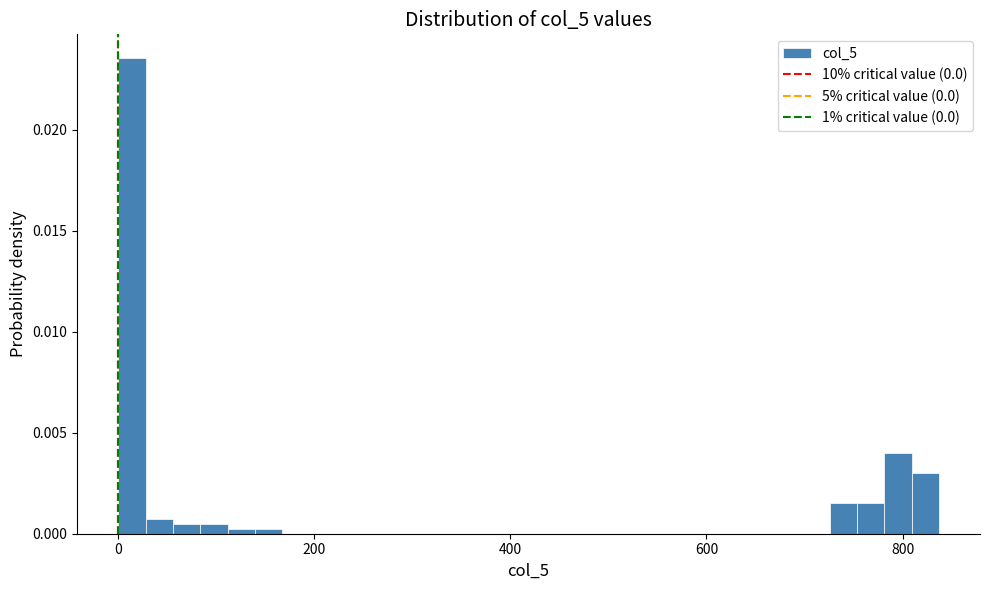

Around what value on the x-axis is the tallest bar? Give the approximate position of its centre, as read against the axis.

20